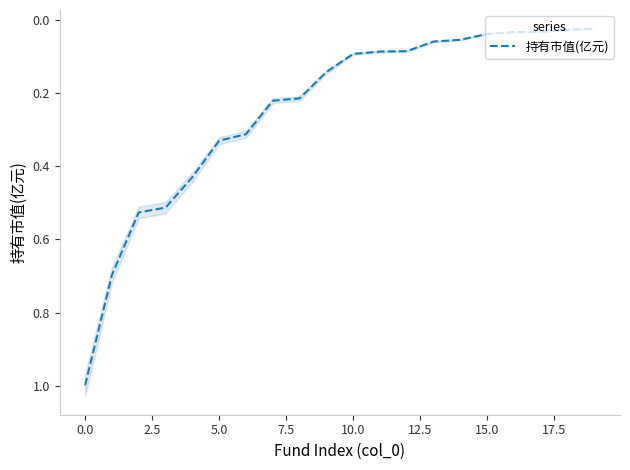

What is the sum of all values?

4.9